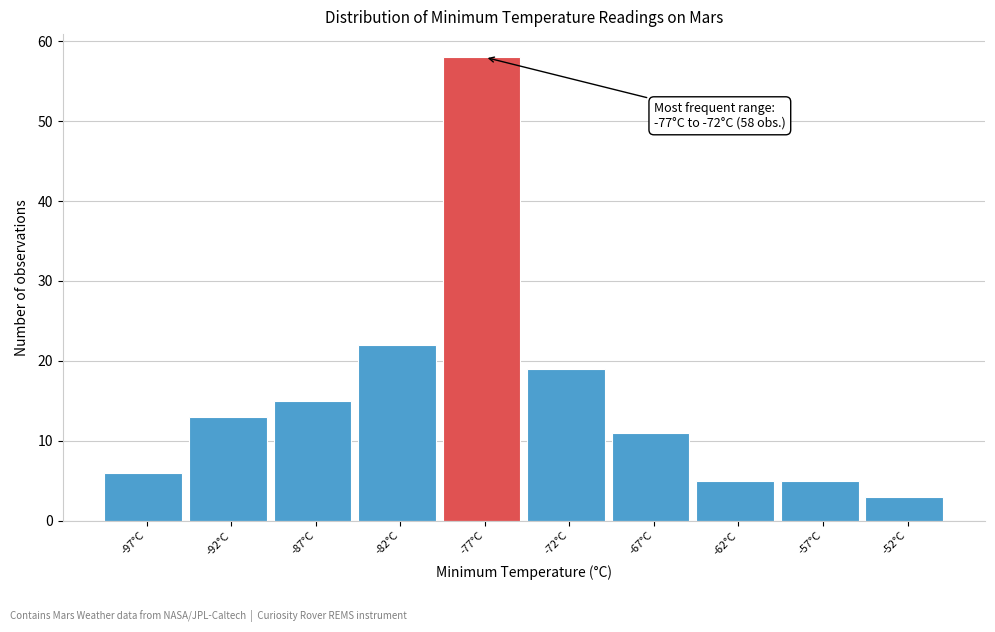

Reading right to left, transcribe all the data shown in this chart.

-52°C=3	-57°C=5	-62°C=5	-67°C=11	-72°C=19	-77°C=58	-82°C=22	-87°C=15	-92°C=13	-97°C=6